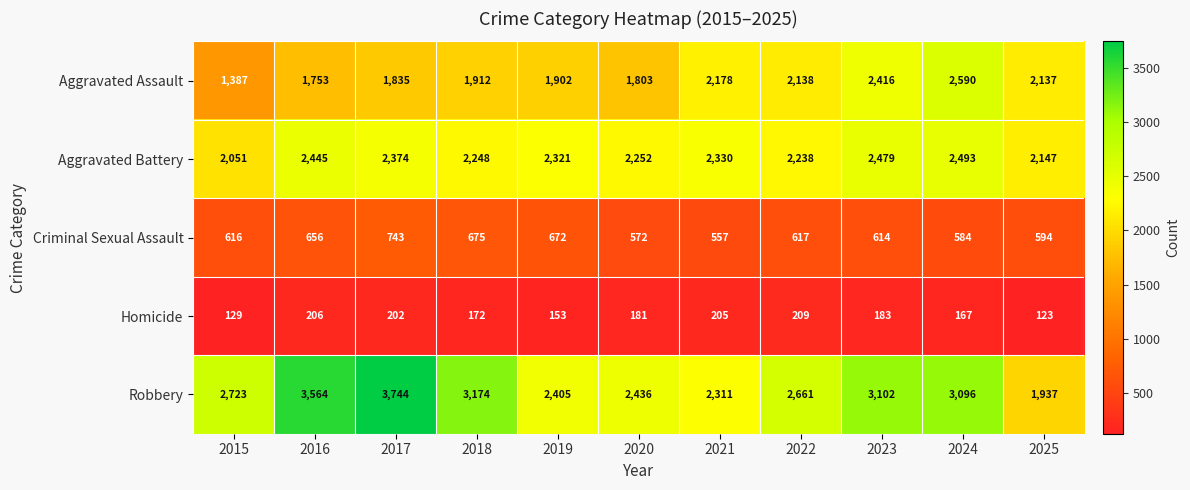

The value of Aggravated Assault at 2023 is 1553. True or false?

False